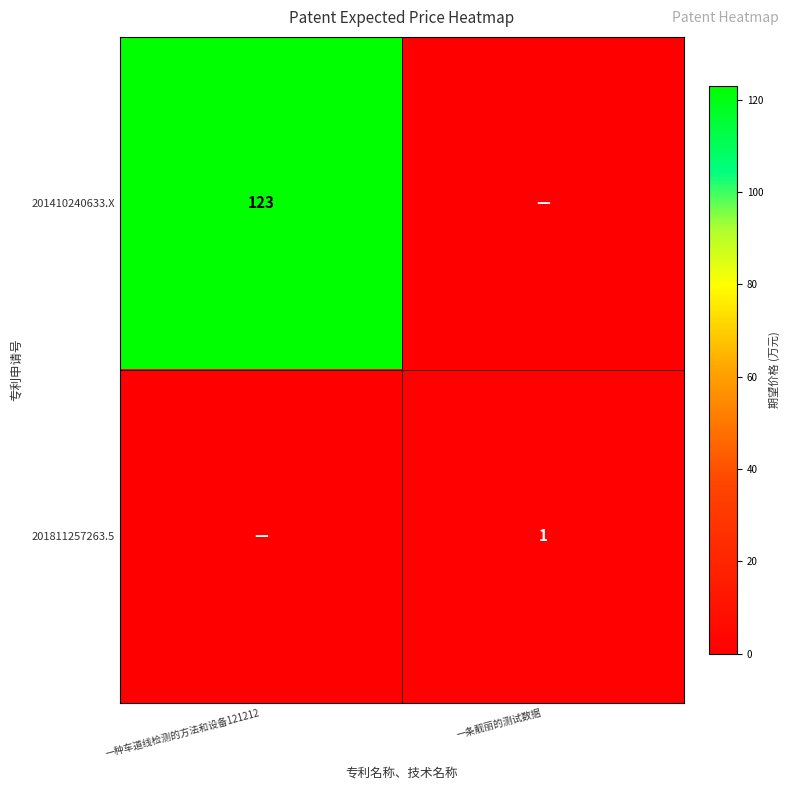

The value of 201410240633.X at 一种车道线检测的方法和设备121212 is 60. True or false?

False